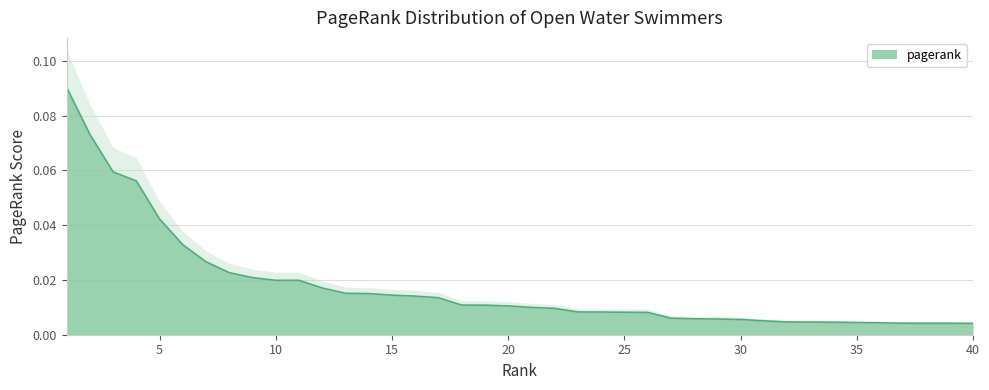

Between 16 and 22, which is larger?

16